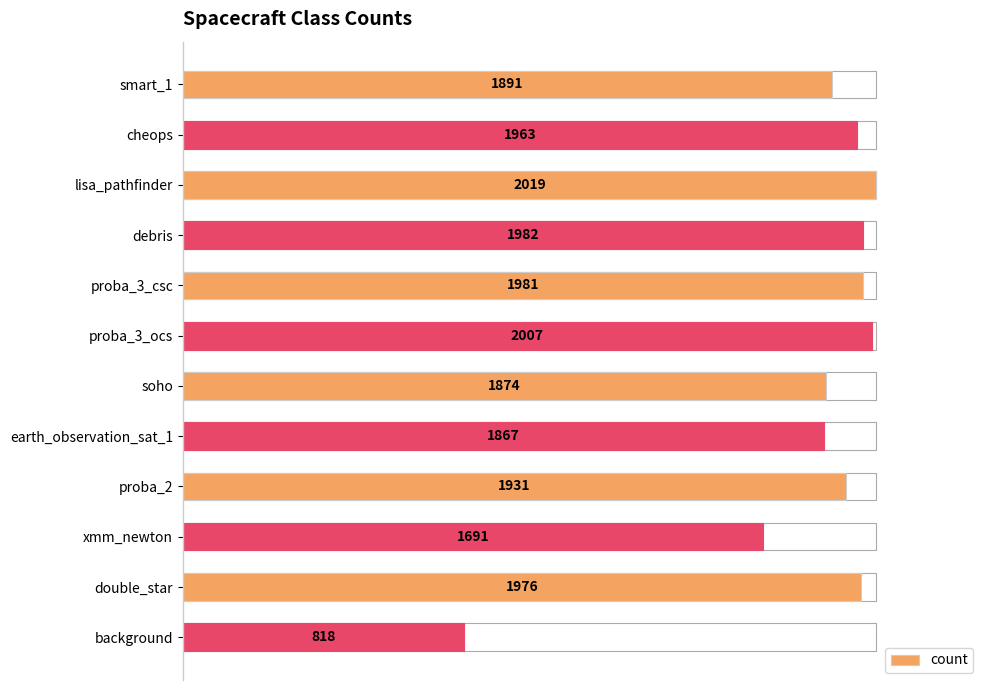

What is the minimum value shown in the chart?

818